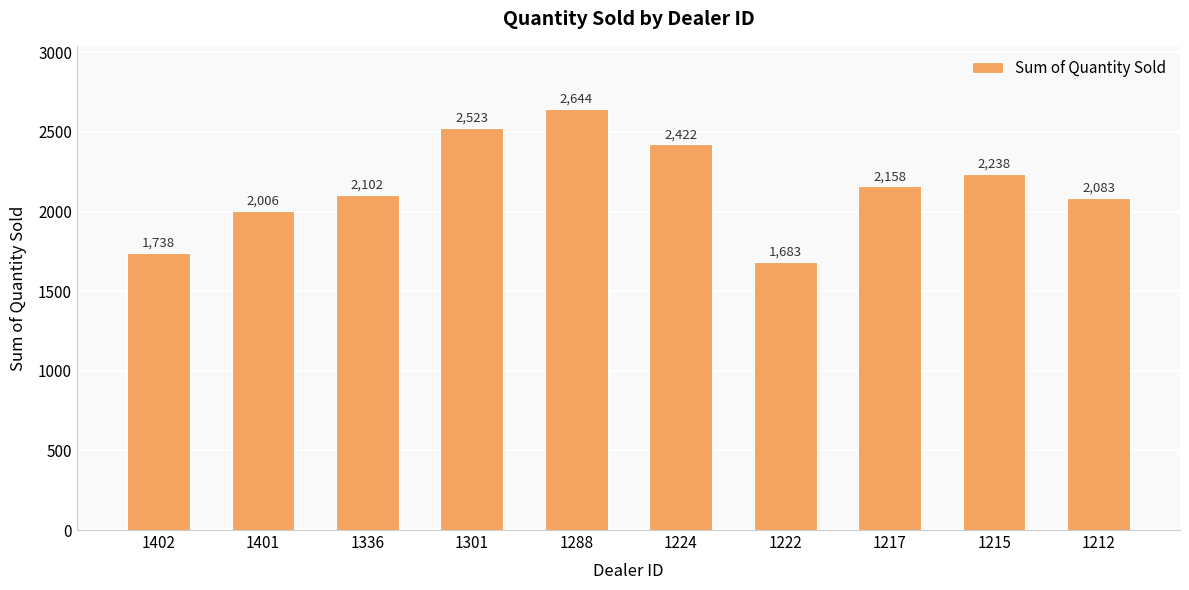

List the labels in order of value, smallest first.

1222, 1402, 1401, 1212, 1336, 1217, 1215, 1224, 1301, 1288